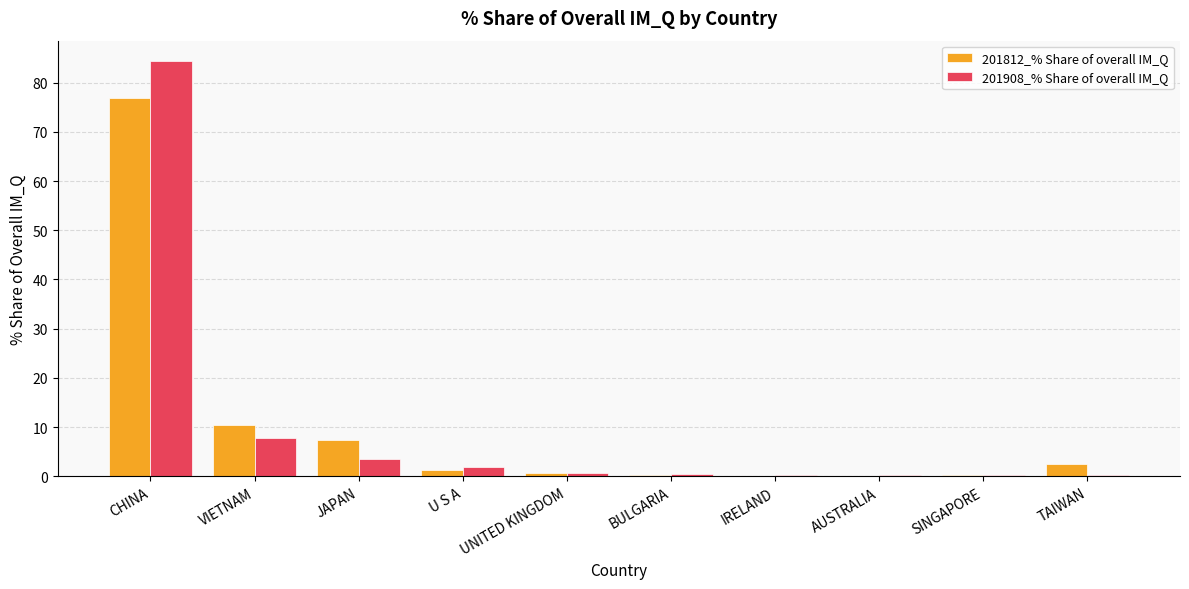

True or false: 201812_% Share of overall IM_Q has a value of 0.0 at AUSTRALIA.

True